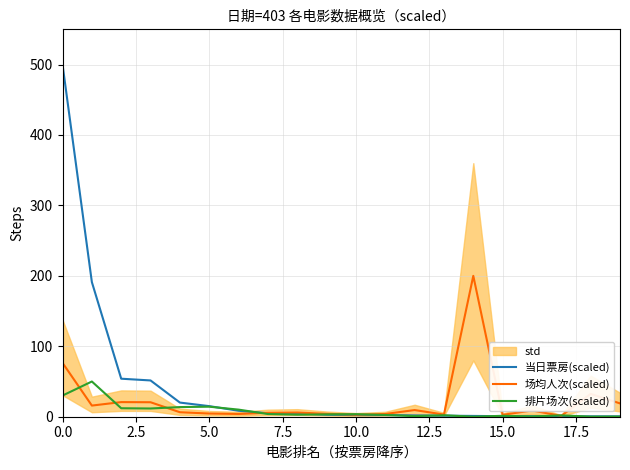

What are all the series names shown in the legend?

当日票房(scaled), 场均人次(scaled), 排片场次(scaled)